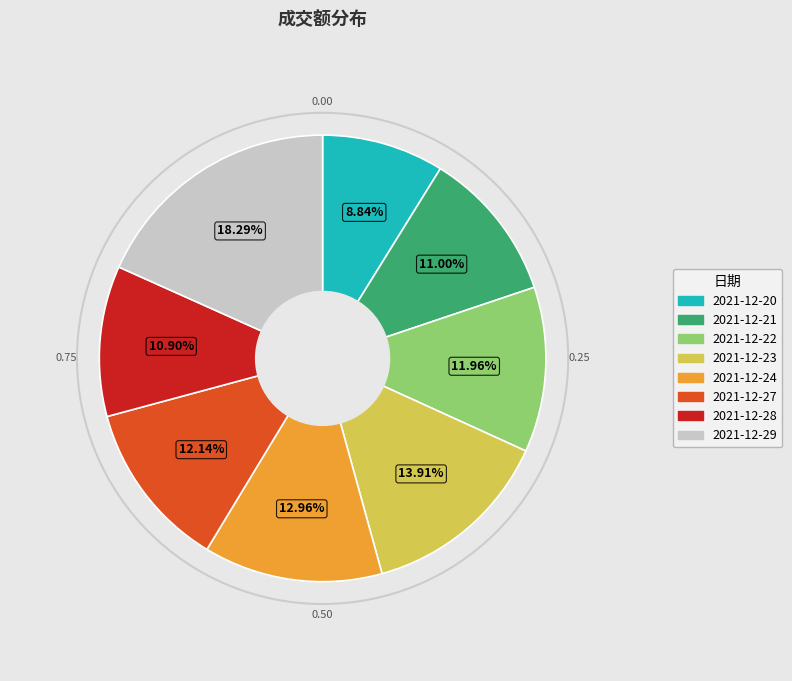

Approximately how many times larger is the value at 2021-12-22 compared to 2021-12-23?

0.9